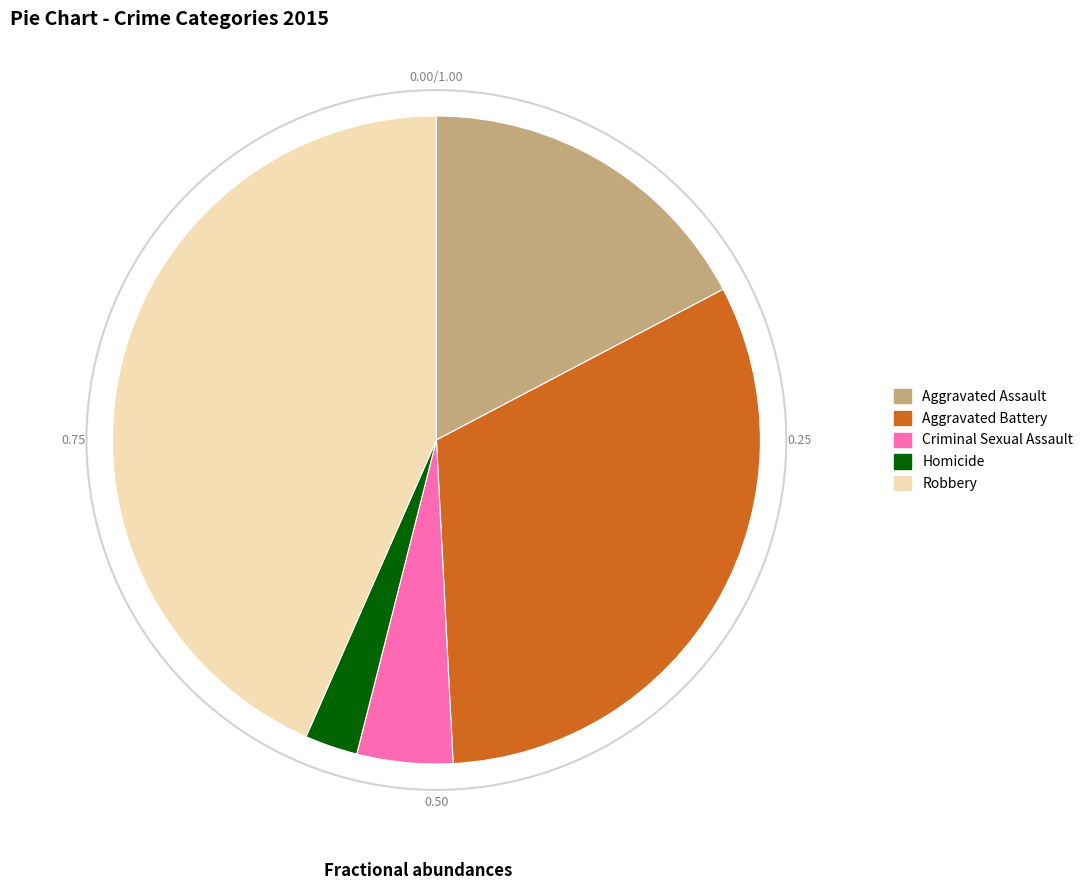

Count the number of slices in the pie.

5